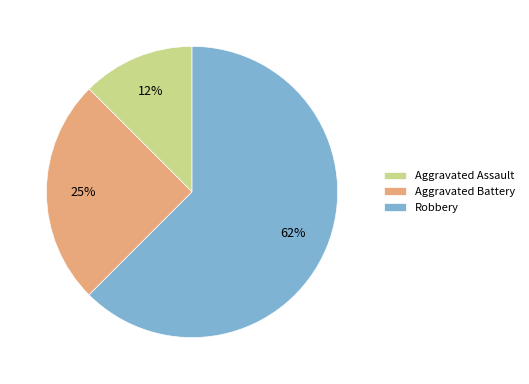

Count the number of slices in the pie.

3